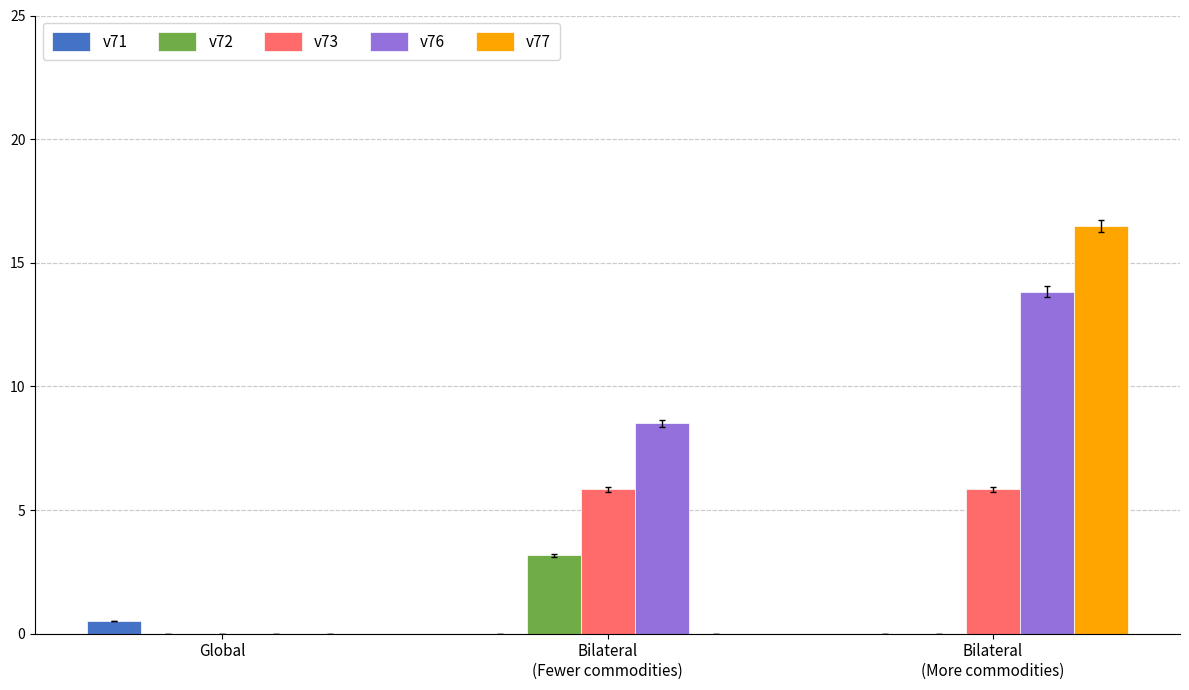

What are all the series names shown in the legend?

v71, v72, v73, v76, v77